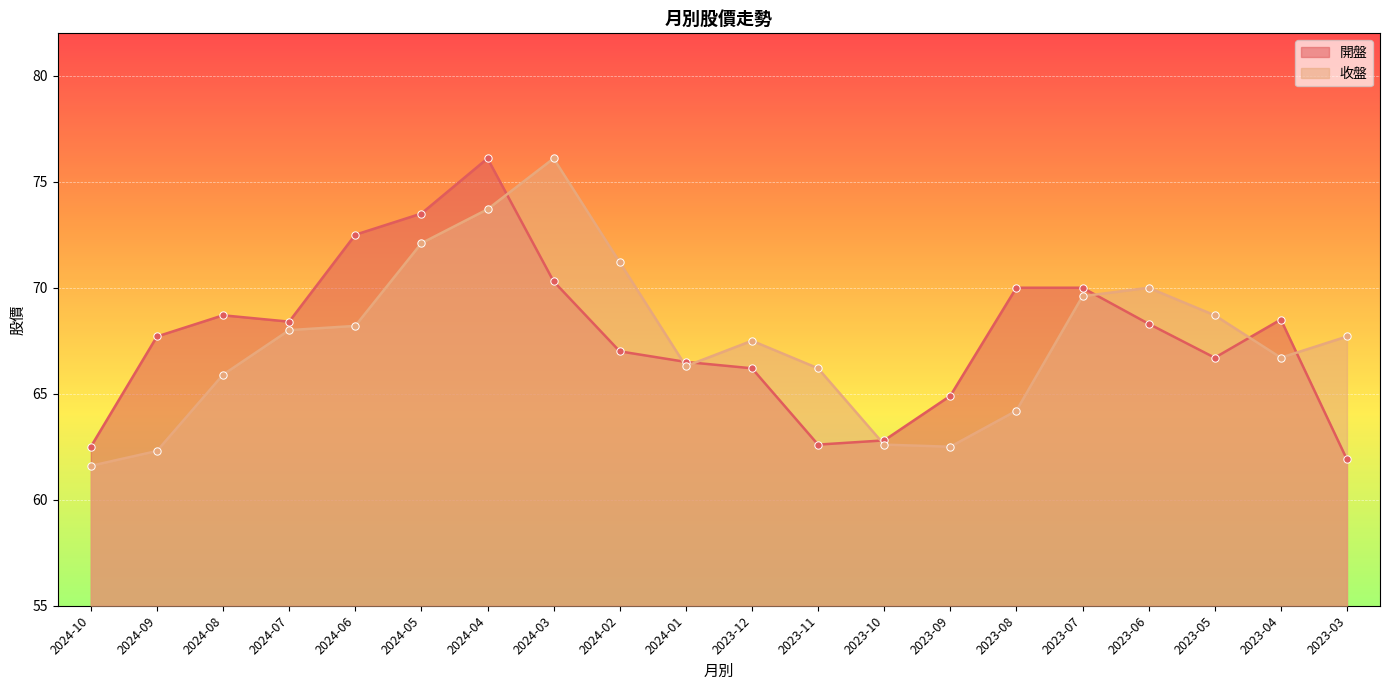

What is the total value across all series at 2023-12?

133.7